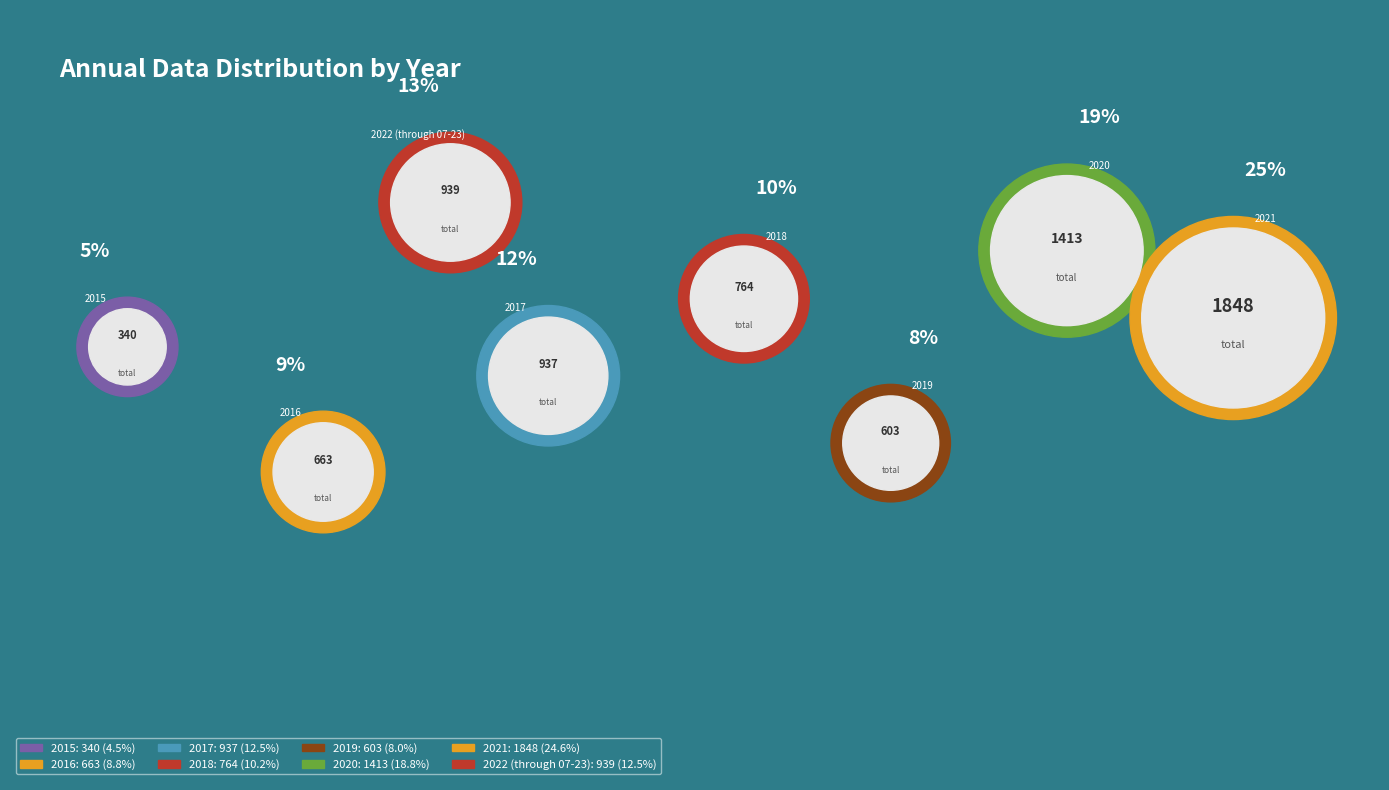

Is 2017 the majority of the pie?

No